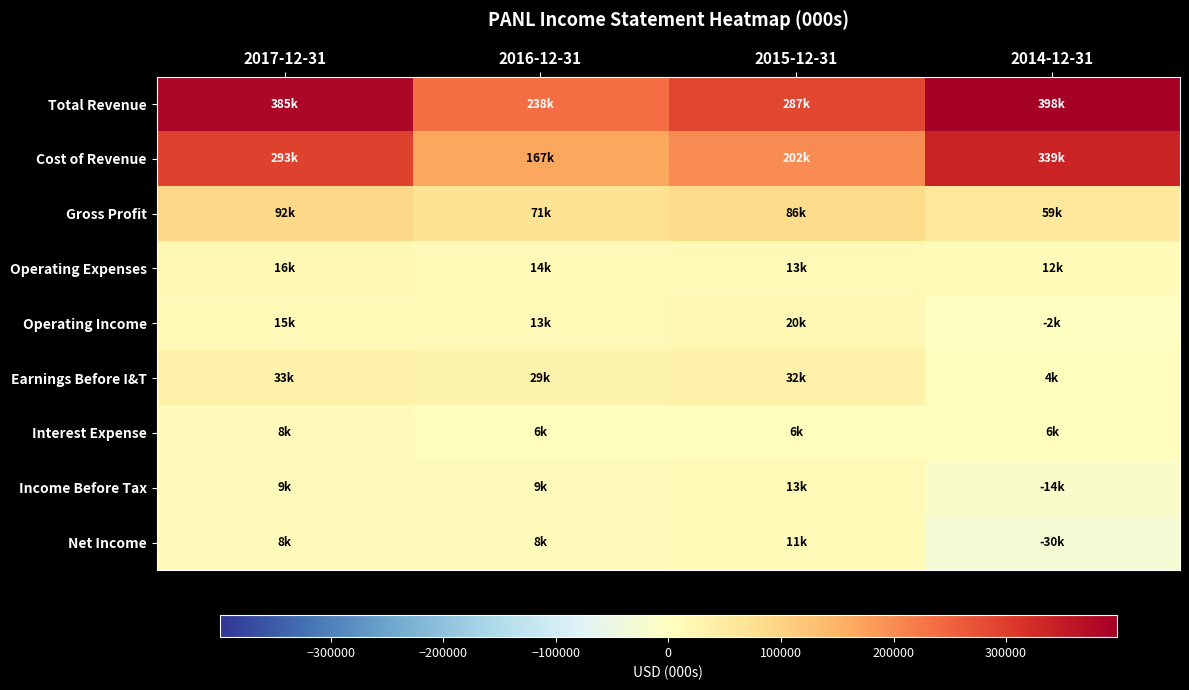

Reading right to left, extract all data points from this chart.

Total Revenue: 2014-12-31=398300	2015-12-31=287300	2016-12-31=238000	2017-12-31=385100
Cost of Revenue: 2014-12-31=339100	2015-12-31=201600	2016-12-31=167300	2017-12-31=293400
Gross Profit: 2014-12-31=59100	2015-12-31=85800	2016-12-31=70700	2017-12-31=91700
Operating Expenses: 2014-12-31=11700	2015-12-31=12700	2016-12-31=14100	2017-12-31=15600
Operating Income: 2014-12-31=-2500	2015-12-31=20500	2016-12-31=12900	2017-12-31=15200
Earnings Before I&T: 2014-12-31=3900	2015-12-31=32000	2016-12-31=29000	2017-12-31=33000
Interest Expense: 2014-12-31=5900	2015-12-31=5900	2016-12-31=5700	2017-12-31=8300
Income Before Tax: 2014-12-31=-13600	2015-12-31=13400	2016-12-31=9200	2017-12-31=9100
Net Income: 2014-12-31=-30200	2015-12-31=11300	2016-12-31=7500	2017-12-31=7800